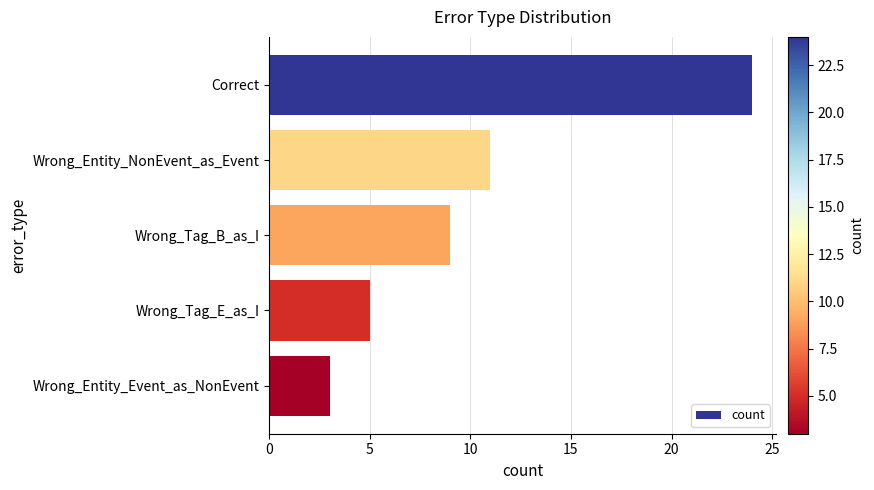

List the labels in order of value, largest first.

Correct, Wrong_Entity_NonEvent_as_Event, Wrong_Tag_B_as_I, Wrong_Tag_E_as_I, Wrong_Entity_Event_as_NonEvent